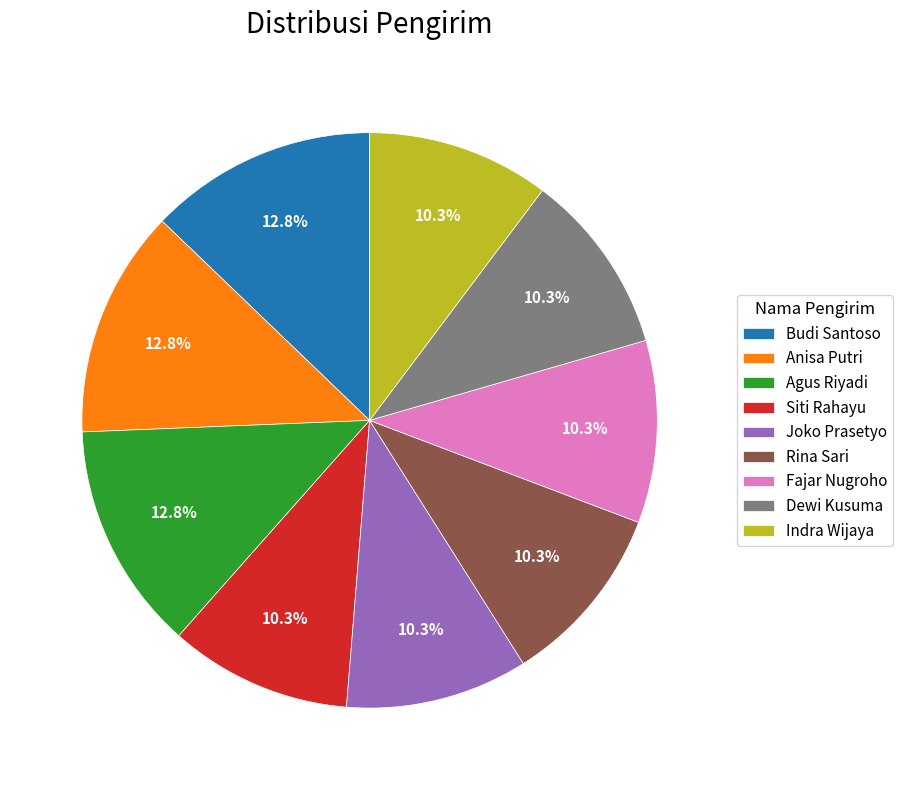

True or false: Rina Sari accounts for 10% of the total.

True